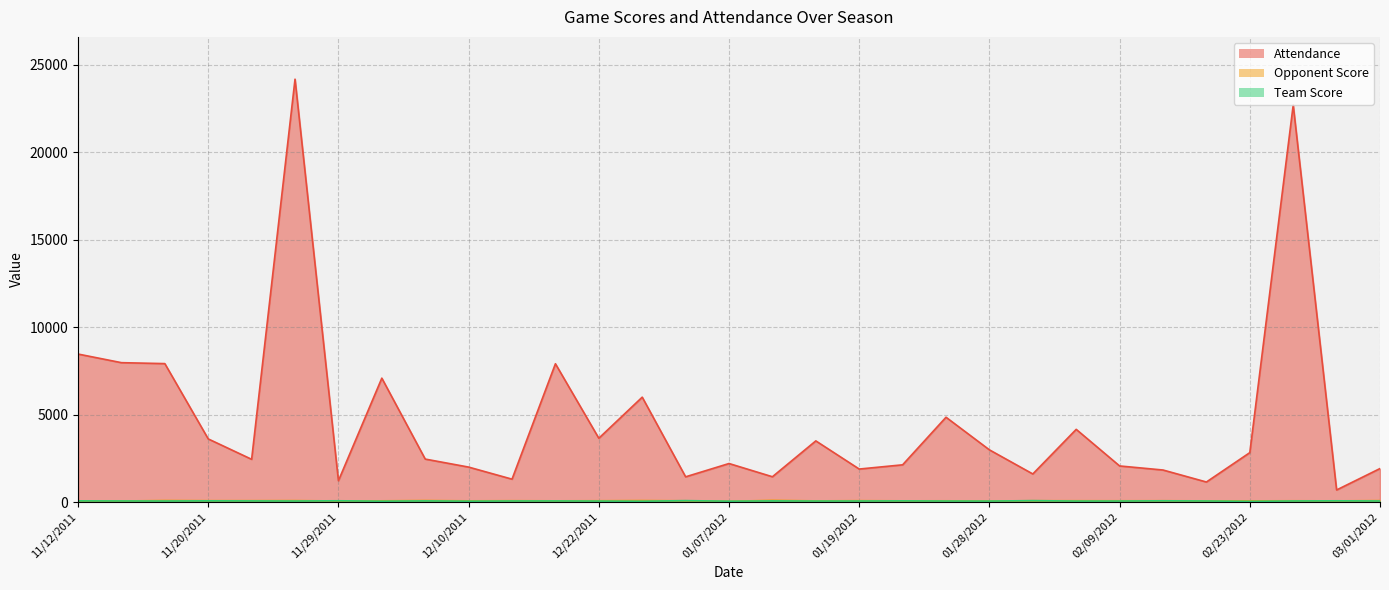

At which label does Attendance first exceed 2460?

11/12/2011